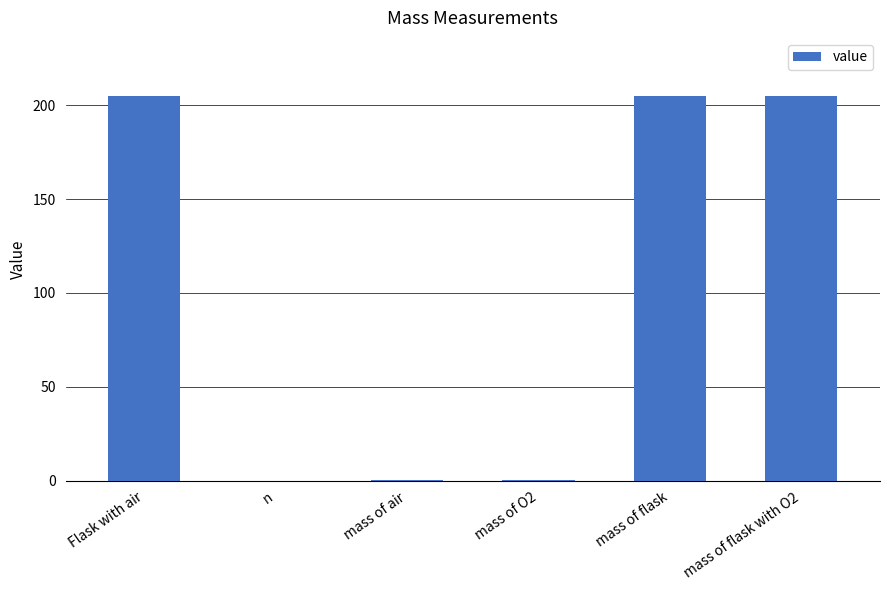

What is the sum of all values?

615.4